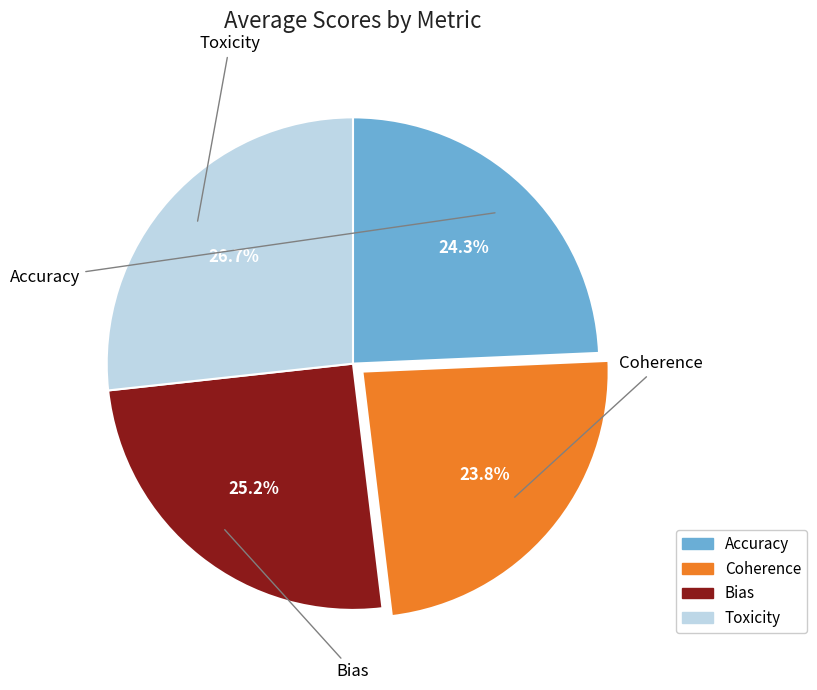

What is the ratio of the value at Coherence to the value at Accuracy?

1.0